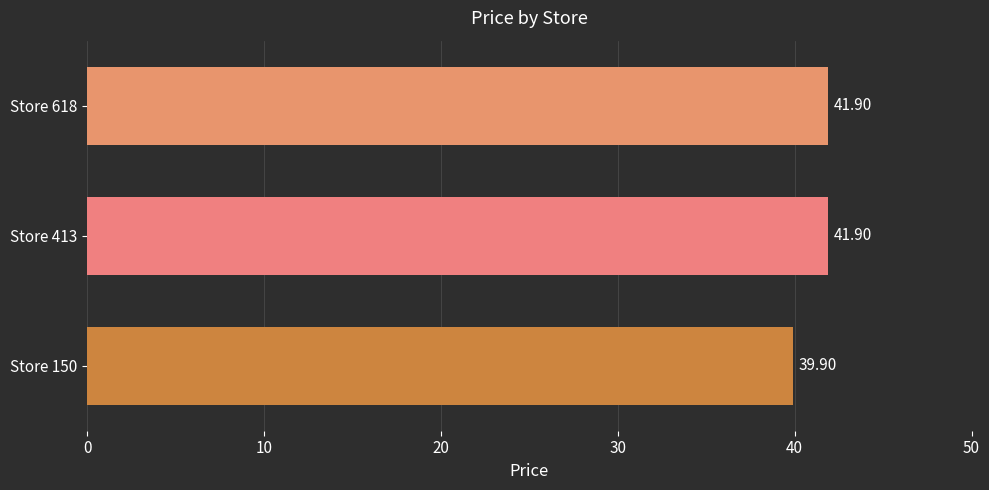

Count the number of data series in this chart.

1